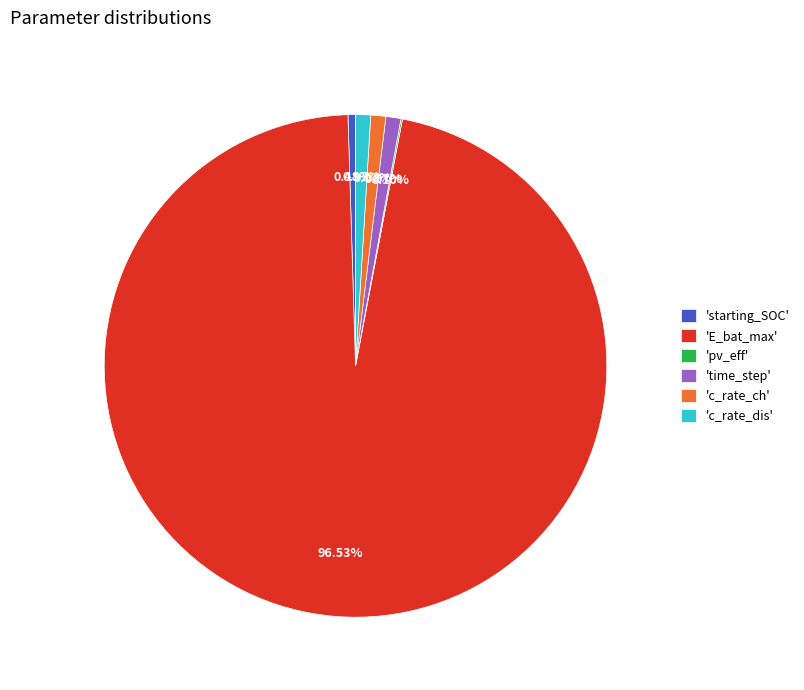

To the nearest percent, what is the difference between the largest and smallest slice percentages?

96%